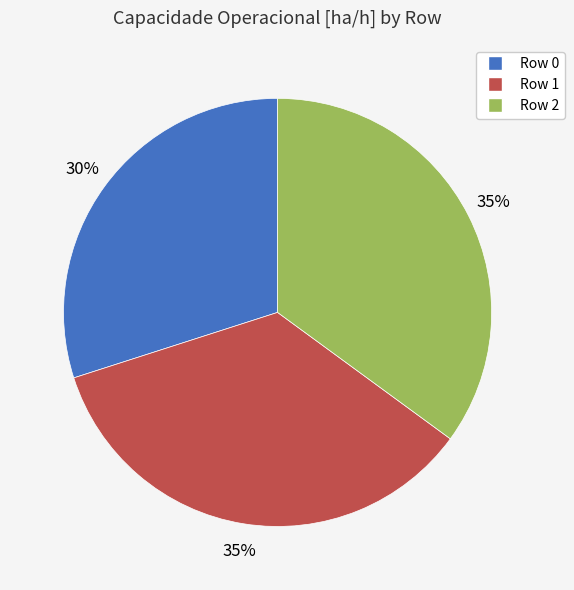

Is Row 0 the majority of the pie?

No